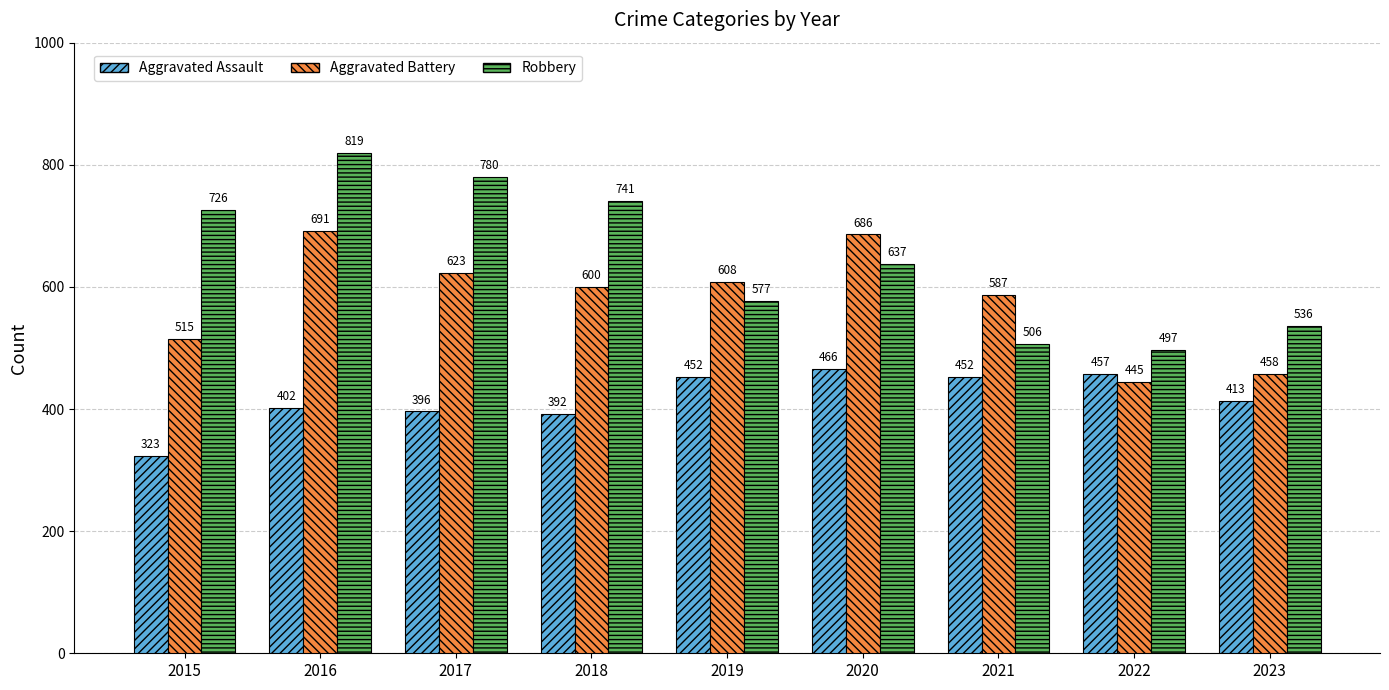

Which category has the highest value in the Aggravated Assault series?

2020